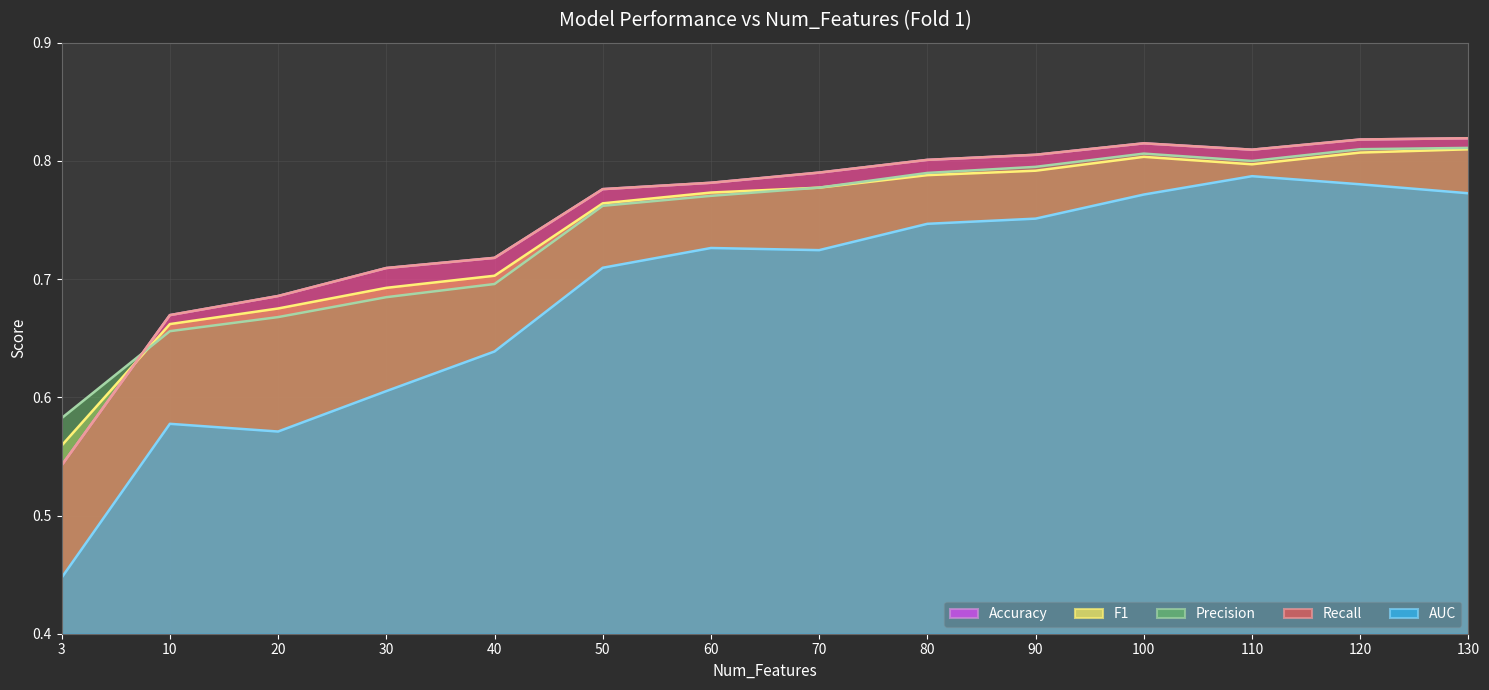

Reading left to right, what are all the values shown in this chart?

Accuracy (line): 0.5	0.7	0.7	0.7	0.7	0.8	0.8	0.8	0.8	0.8	0.8	0.8	0.8	0.8
F1 (line): 0.6	0.7	0.7	0.7	0.7	0.8	0.8	0.8	0.8	0.8	0.8	0.8	0.8	0.8
Precision (line): 0.6	0.7	0.7	0.7	0.7	0.8	0.8	0.8	0.8	0.8	0.8	0.8	0.8	0.8
Recall (line): 0.5	0.7	0.7	0.7	0.7	0.8	0.8	0.8	0.8	0.8	0.8	0.8	0.8	0.8
AUC (line): 0.4	0.6	0.6	0.6	0.6	0.7	0.7	0.7	0.7	0.8	0.8	0.8	0.8	0.8